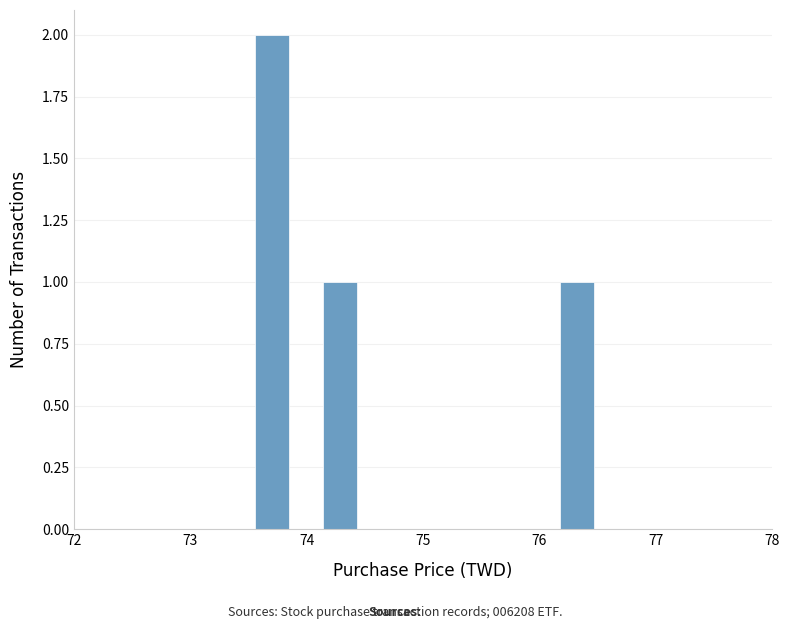

Around what value on the x-axis is the tallest bar? Give the approximate position of its centre, as read against the axis.

73.7